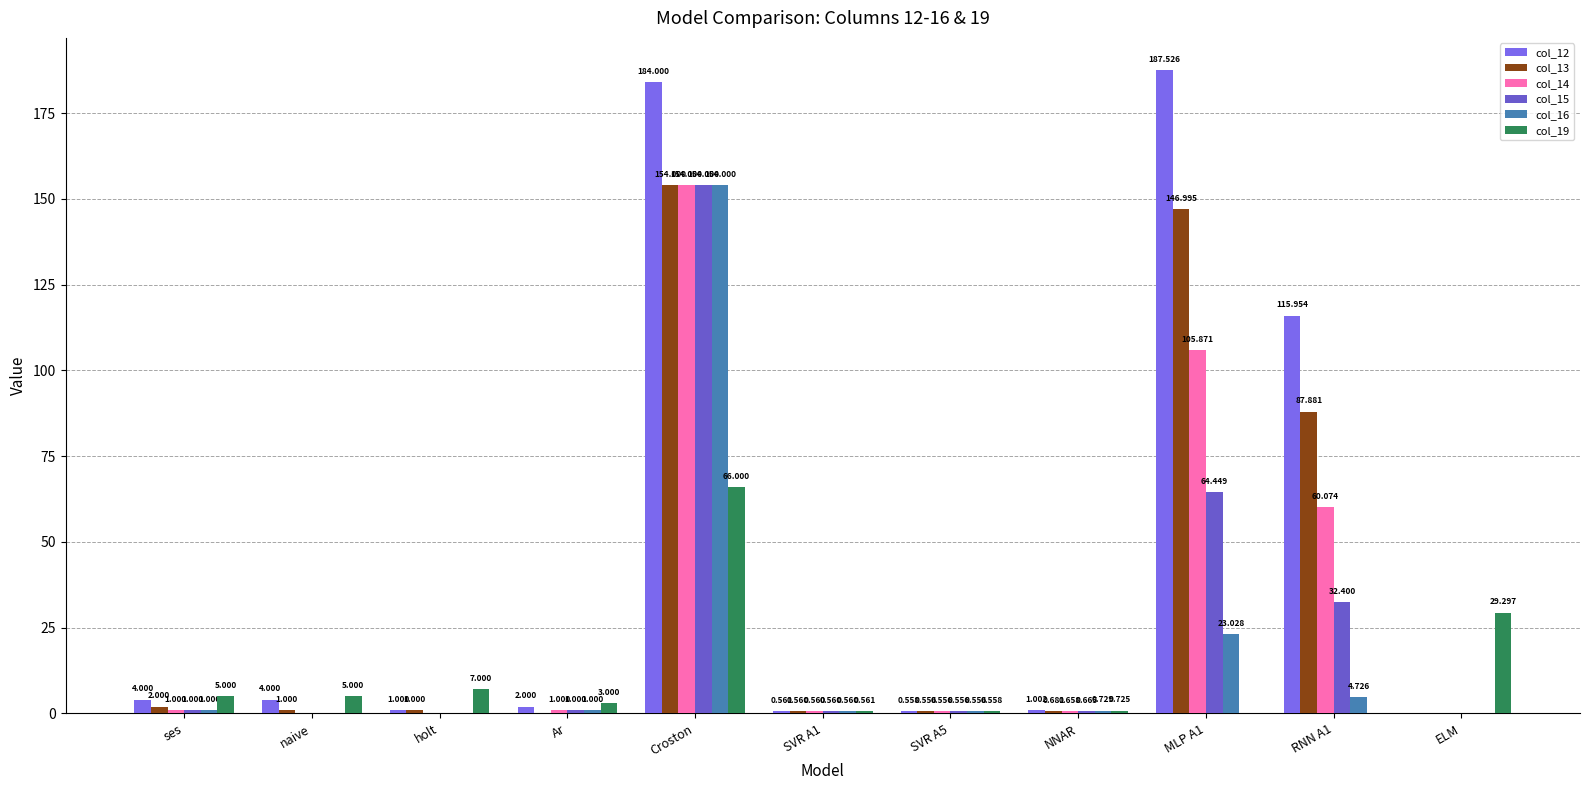

Which category has the lowest value in the col_19 series?

MLP A1